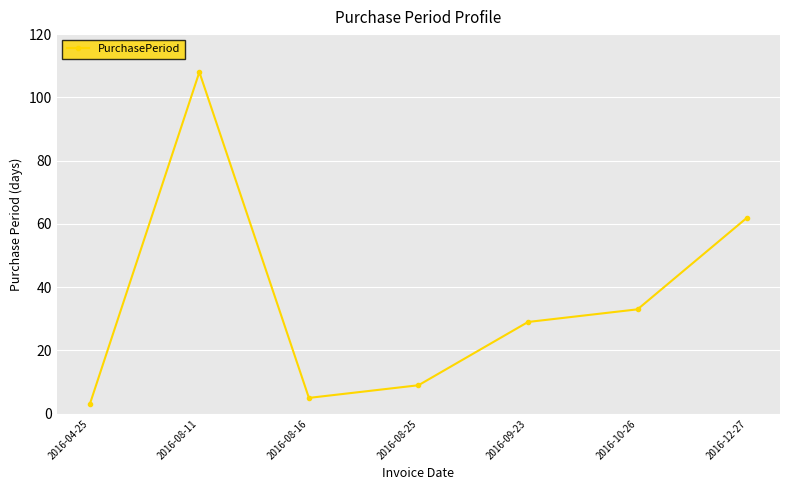

Reading left to right, extract all data points from this chart.

2016-04-25=3	2016-08-11=108	2016-08-16=5	2016-08-25=9	2016-09-23=29	2016-10-26=33	2016-12-27=62